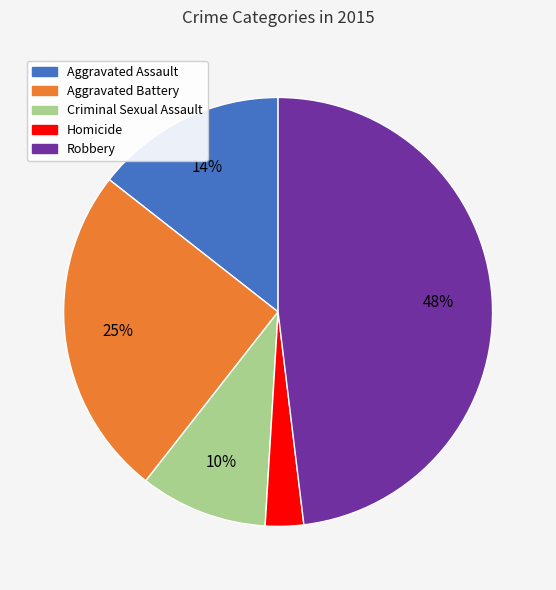

Between Robbery and Aggravated Assault, which is larger?

Robbery